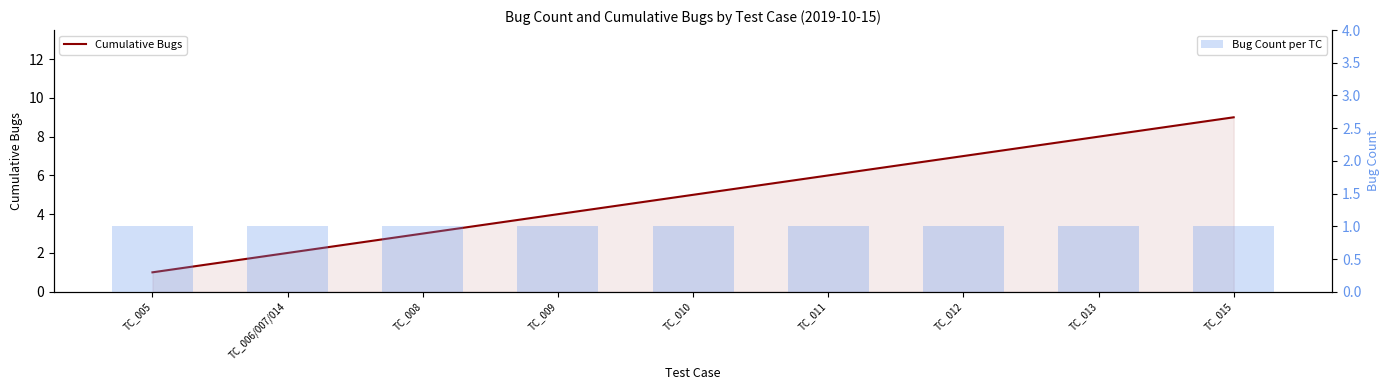

Which series has the largest total across all categories?

Cumulative Bugs